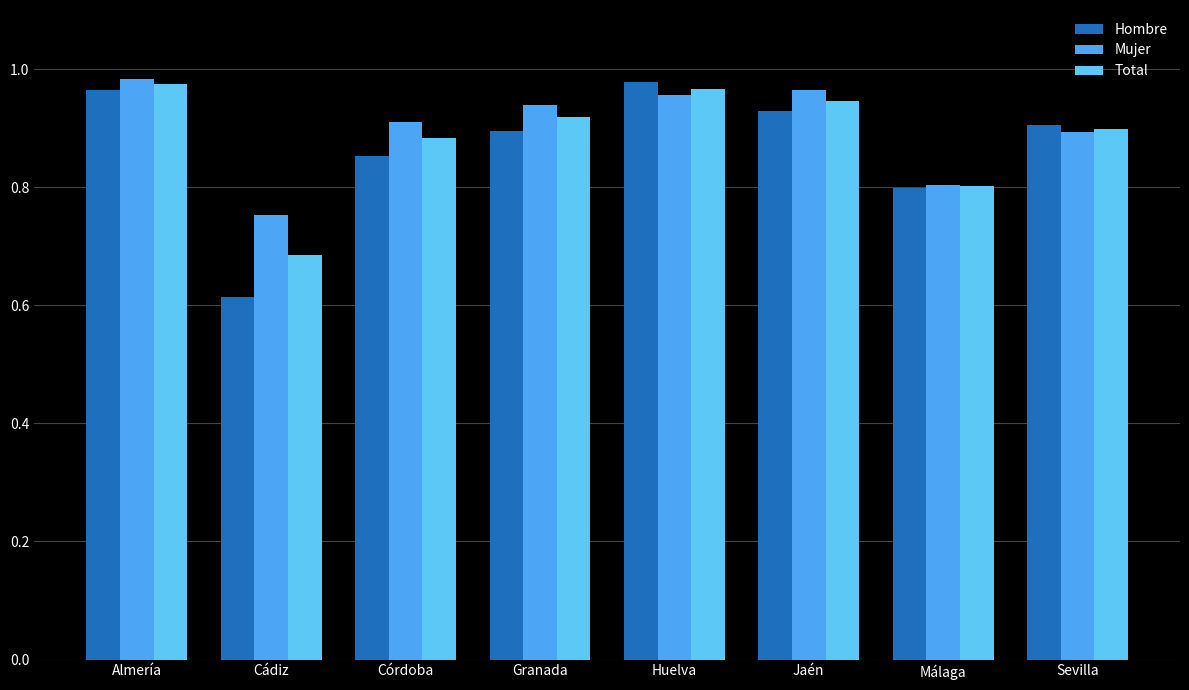

Which series has the largest range (max minus min)?

Hombre